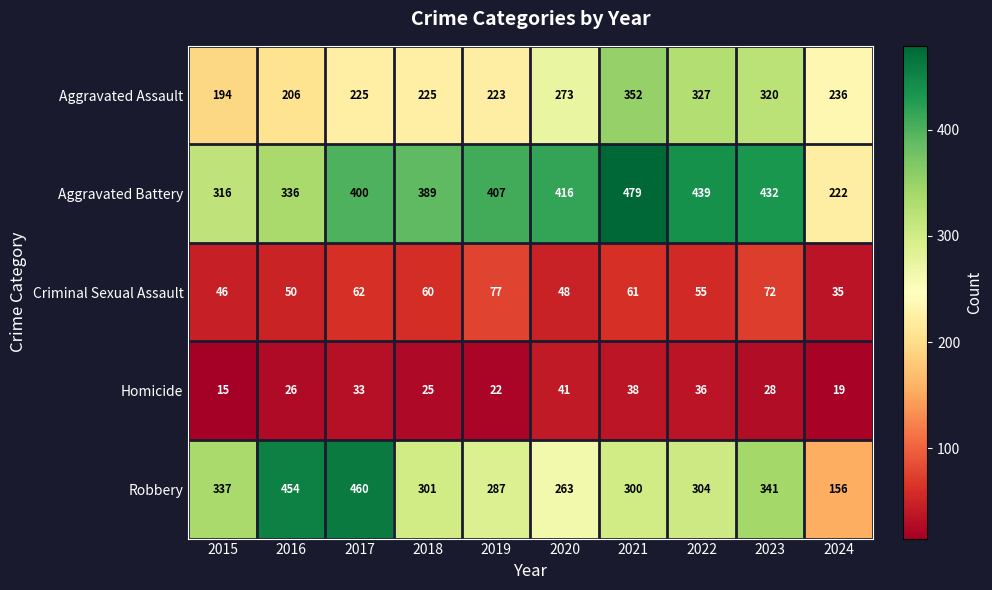

Which series has the largest range (max minus min)?

Robbery